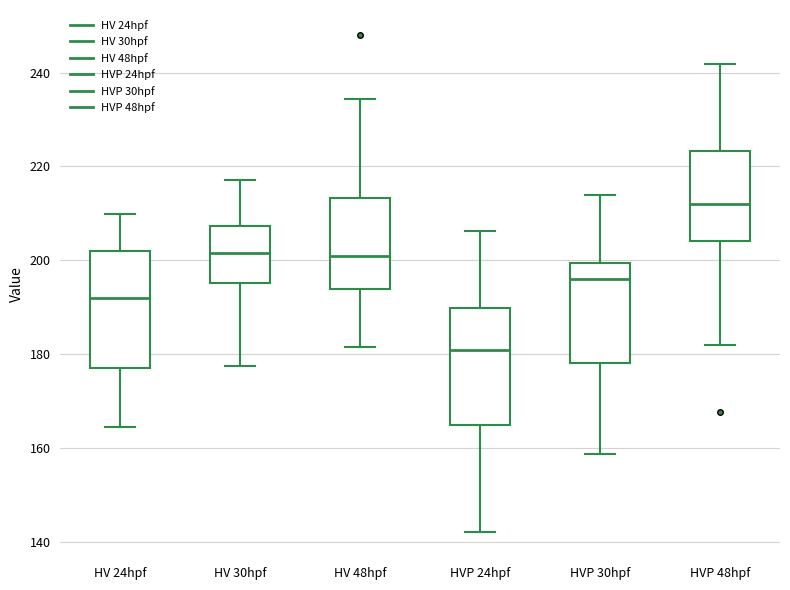

Where is the upper edge of the box for HVP 24hpf on the y-axis? The values are not printed on the chart, so give them approximately, as read against the axis.

190